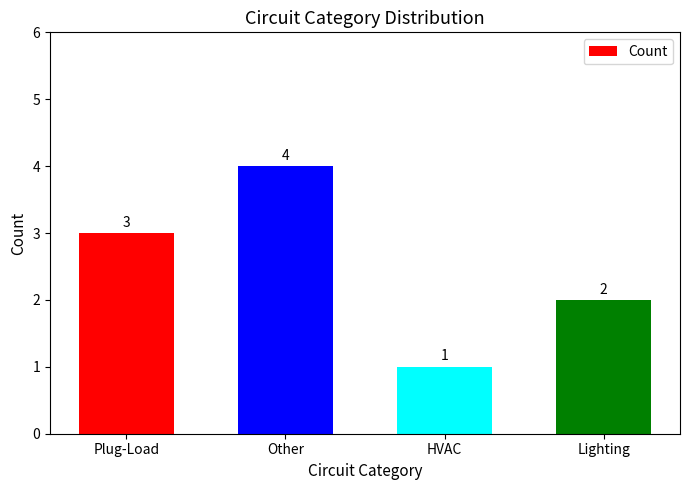

The chart shows a value of 2 at Lighting. True or false?

True